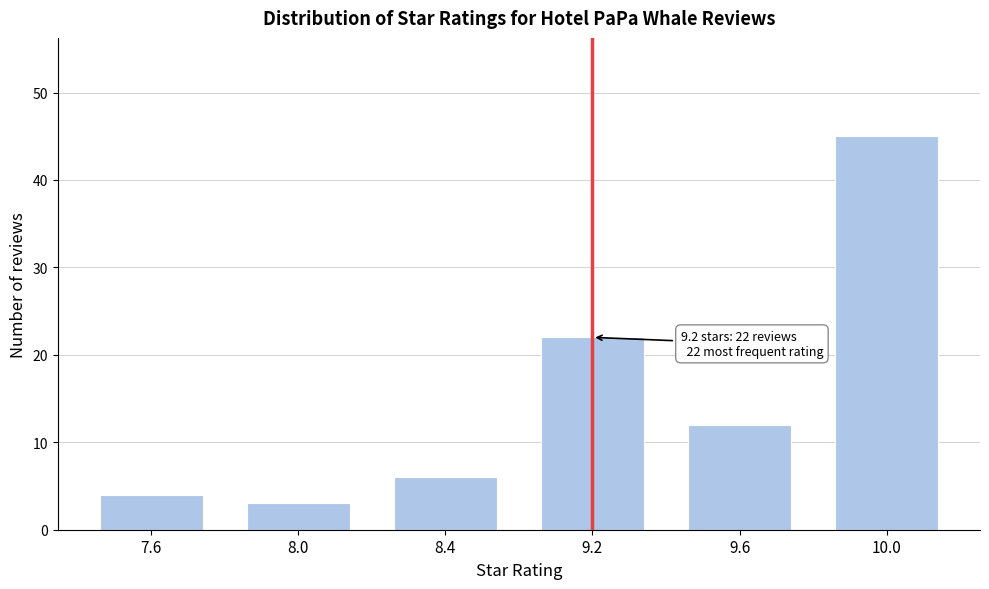

Reading left to right, list all the values displayed in this chart.

7.6=4	8.0=3	8.4=6	9.2=22	9.6=12	10.0=45